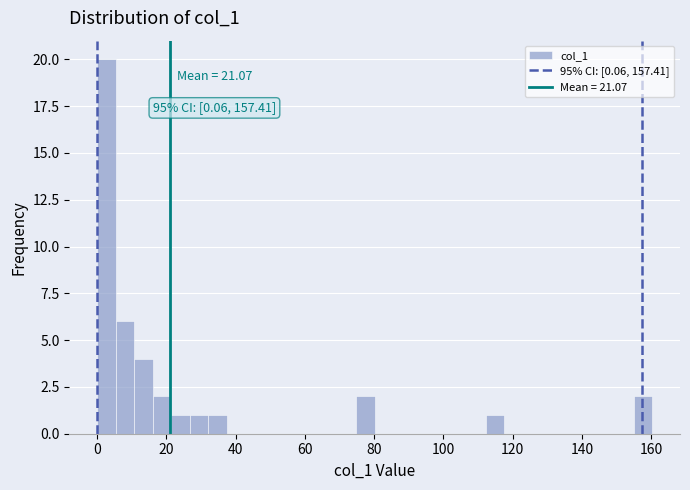

Around what value on the x-axis is the tallest bar? Give the approximate position of its centre, as read against the axis.

2